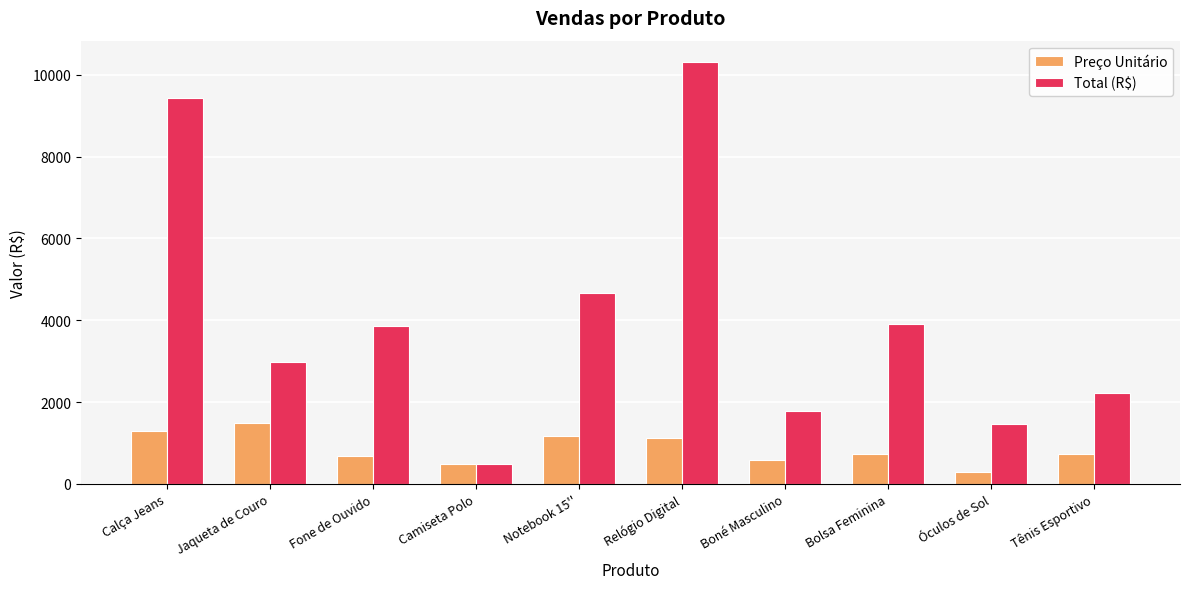

Which series has the largest range (max minus min)?

Total (R$)